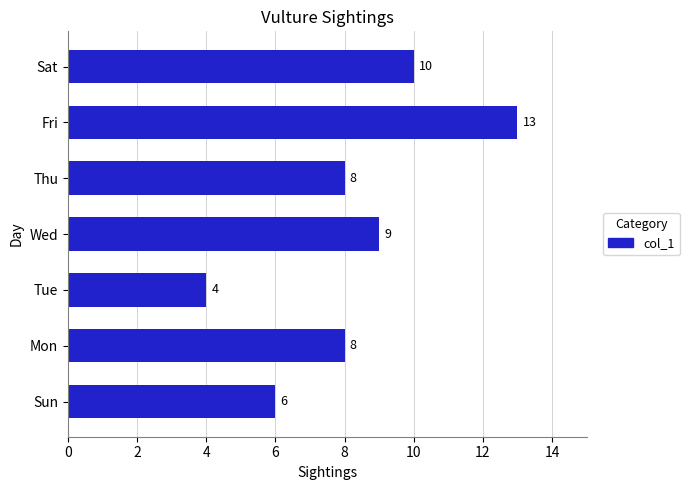

Which has a higher value, Sat or Wed?

Sat